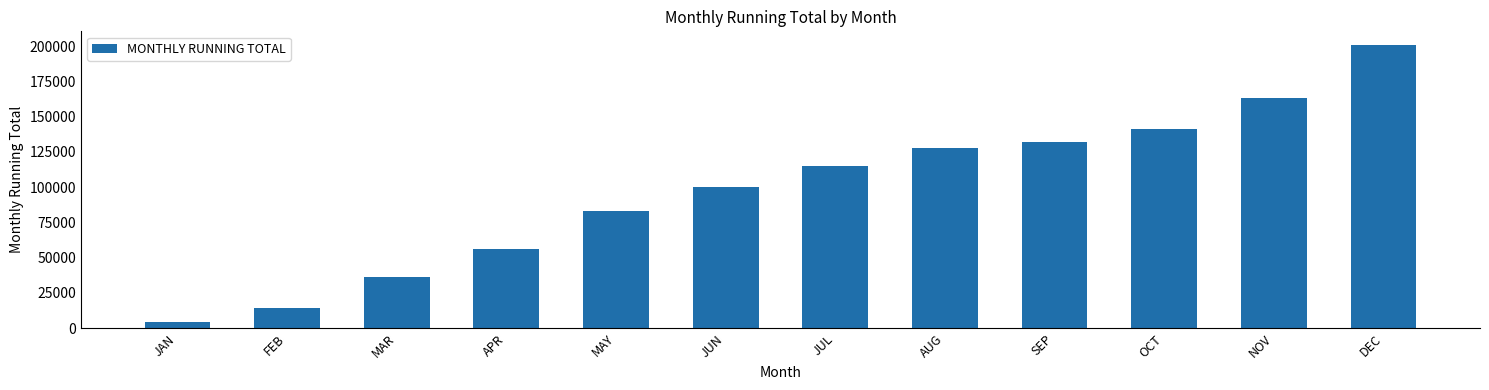

The value at DEC is 305156.8. True or false?

False